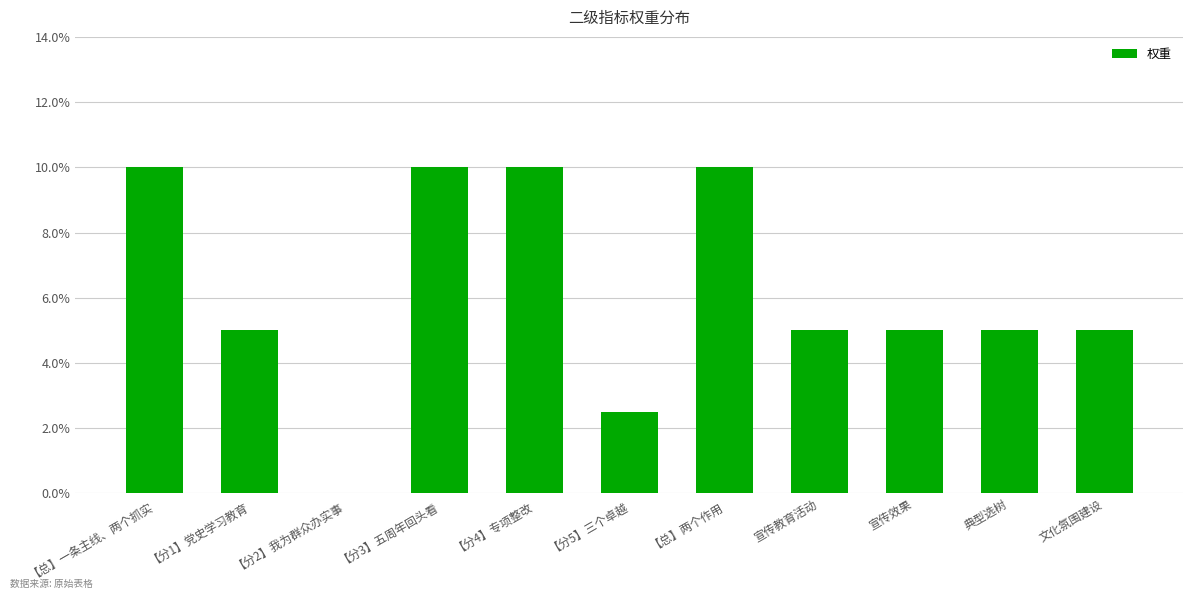

The value at 【总】两个作用 is 0.1. True or false?

True